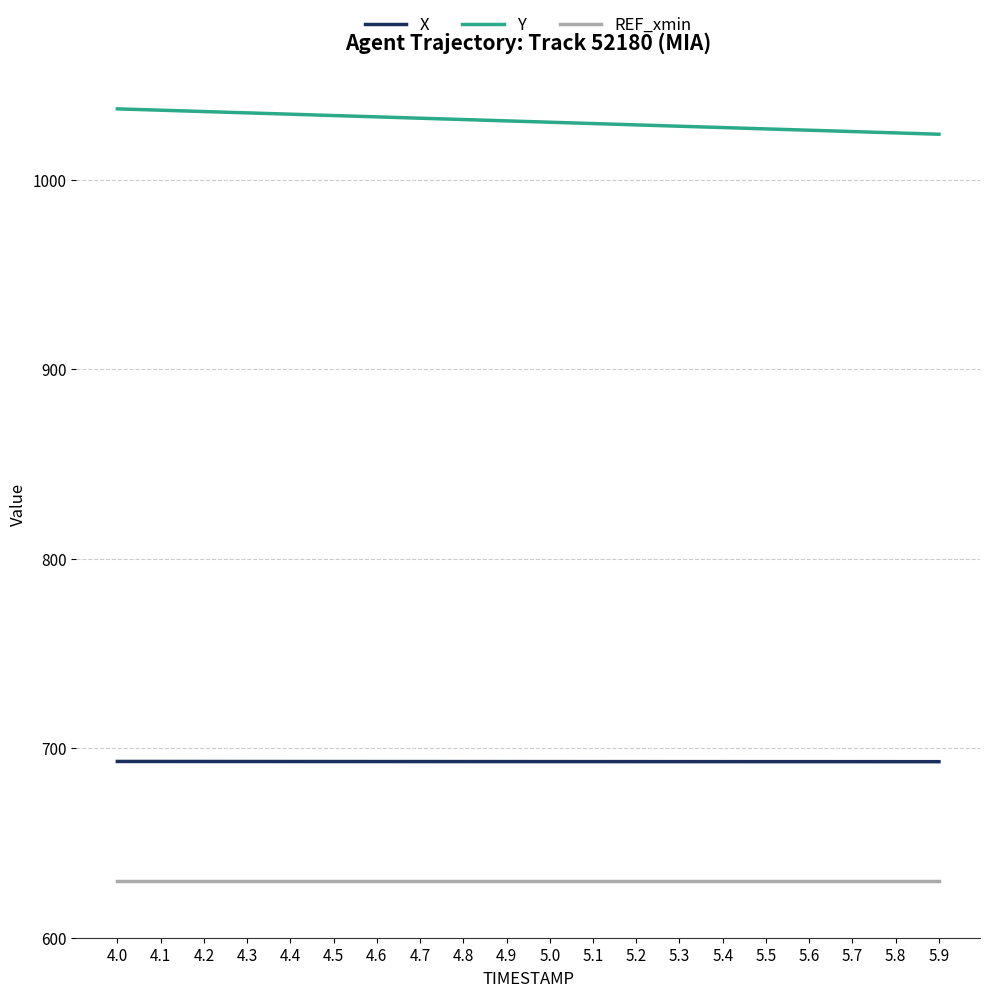

List the series in order of their overall mean, lowest first.

REF_xmin, X, Y